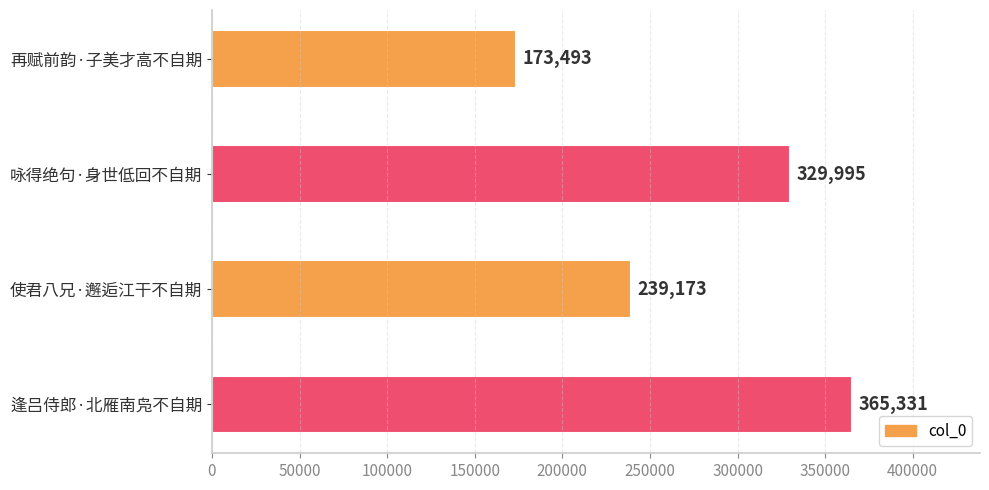

What is the change in value from 咏得绝句·身世低回不自期 to 逢吕侍郎·北雁南凫不自期?

+35336